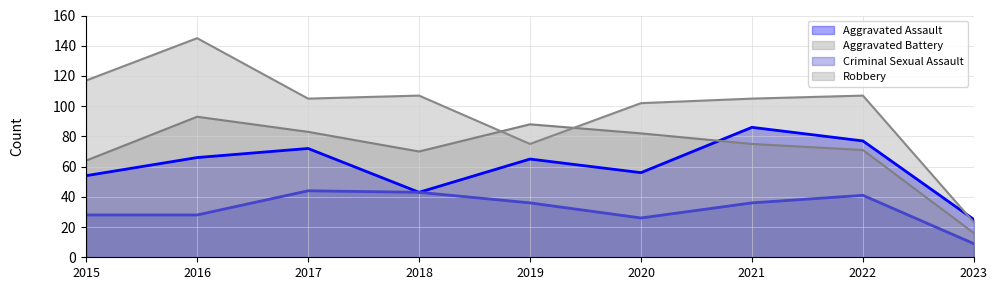

What is the value of the Aggravated Battery point at the 2nd from the left?

93